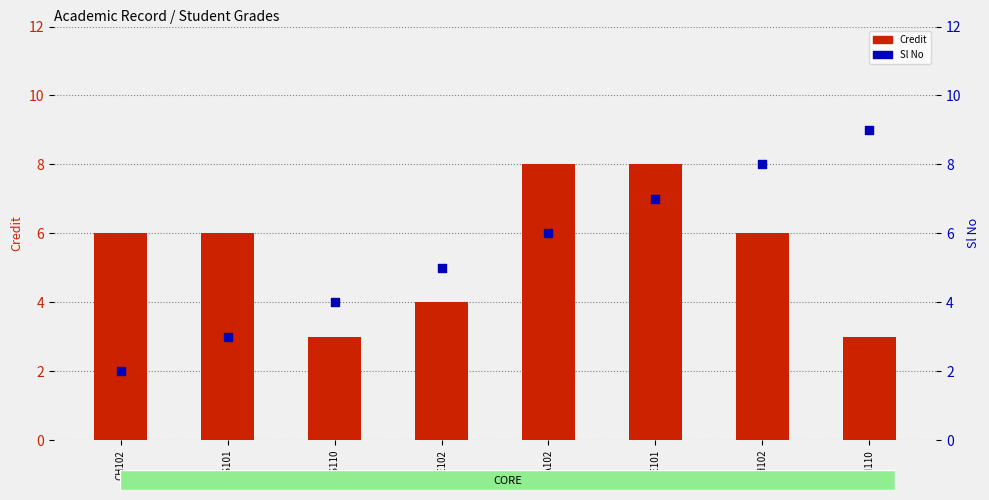

Which series reaches the maximum Y coordinate?

Sl No